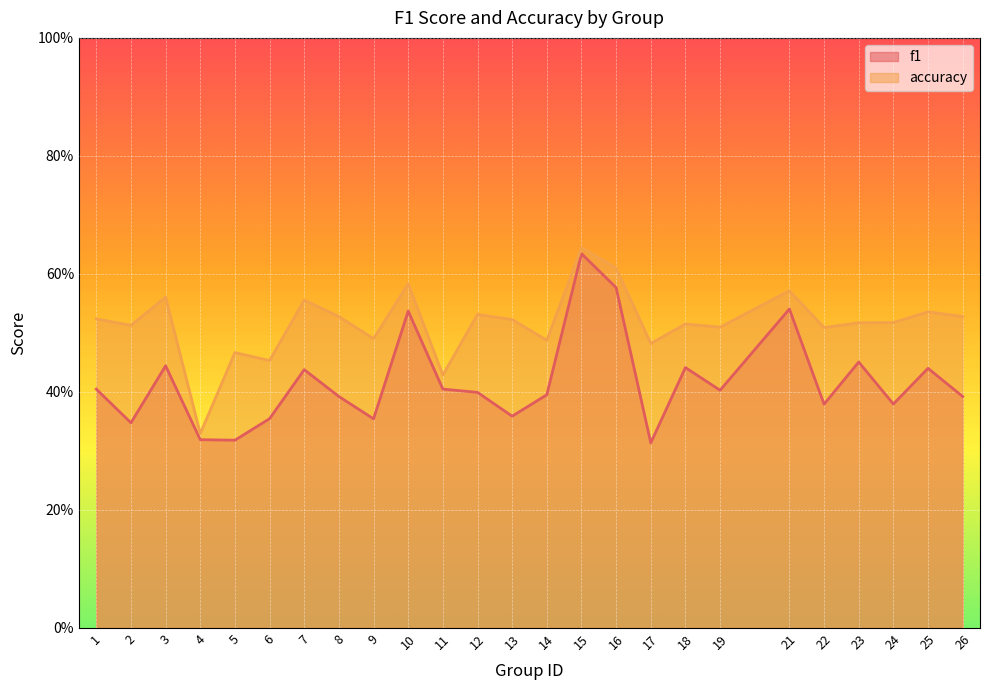

Which series has the widest spread of values?

f1